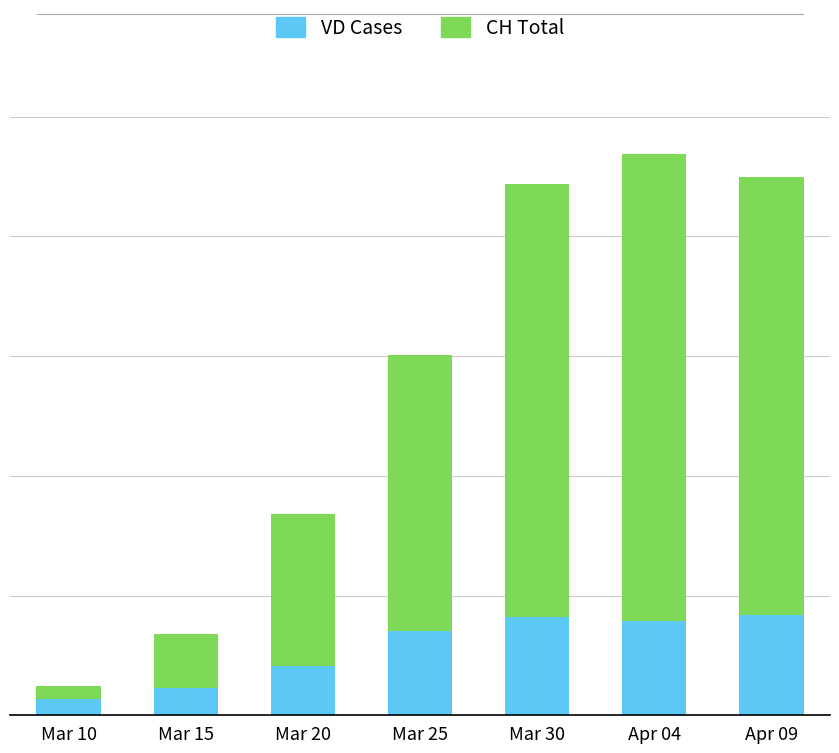

What position from the left is Mar 25?

4